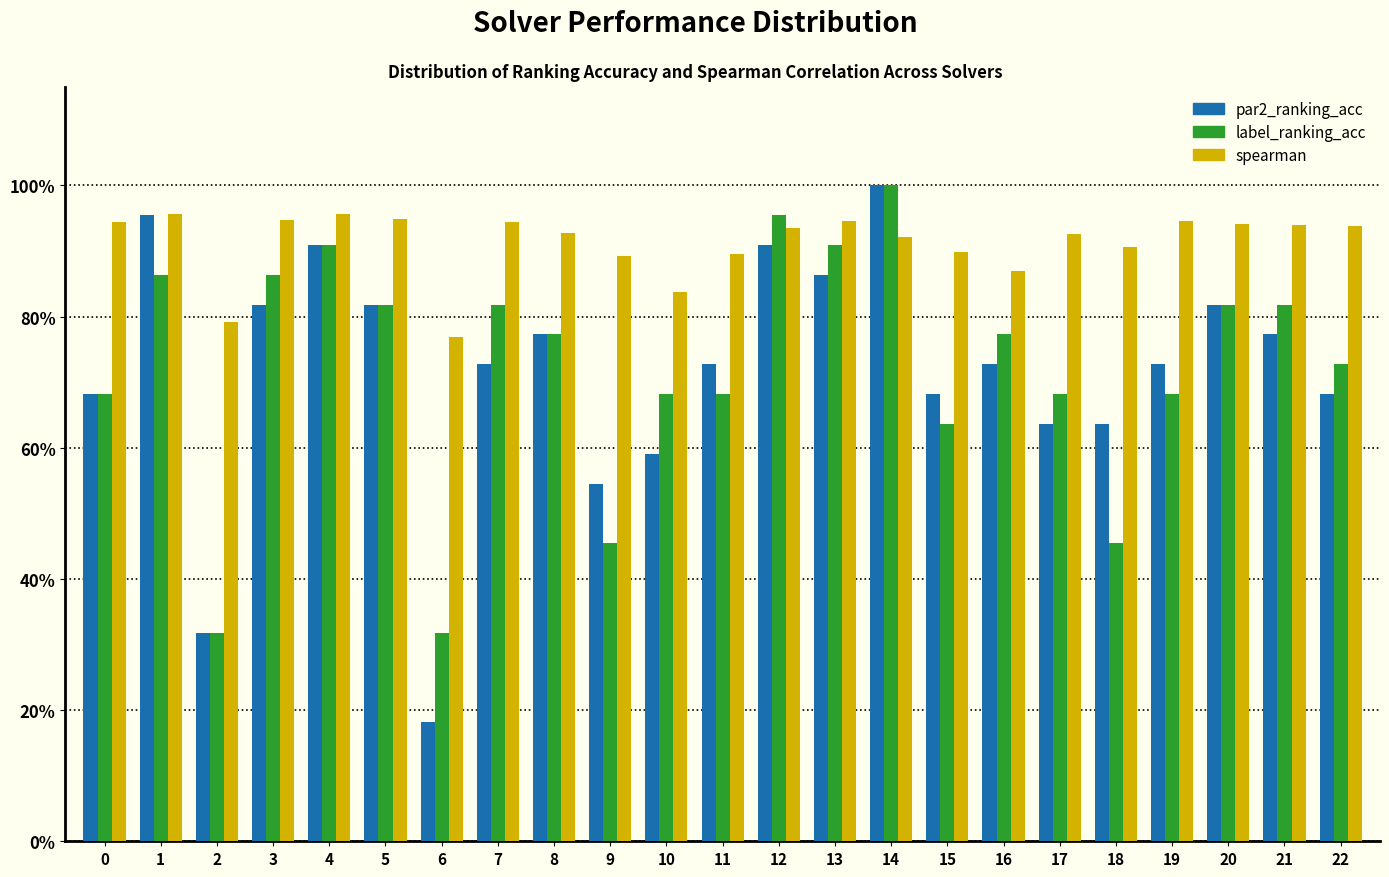

What are all the series names shown in the legend?

par2_ranking_acc, label_ranking_acc, spearman